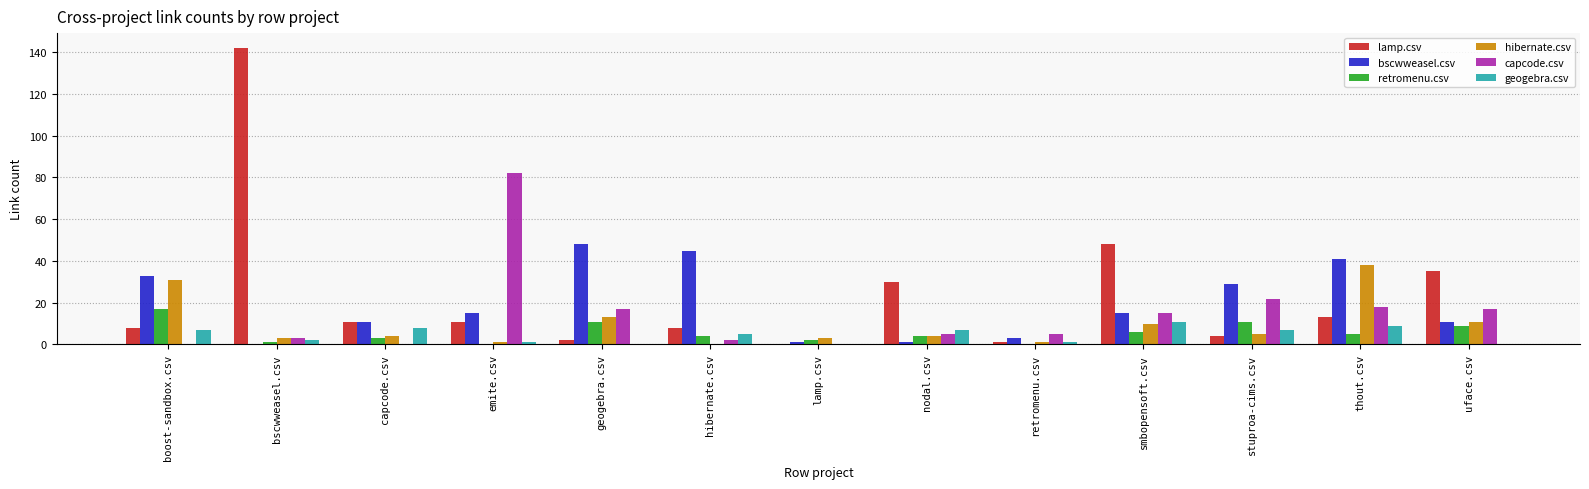

At which category is the sum across all series the highest?

bscwweasel.csv